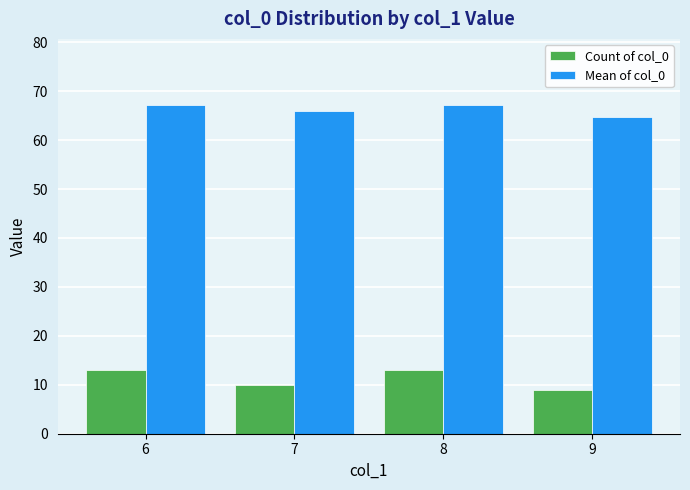

At 7, list the series in order from largest to smallest.

Mean of col_0, Count of col_0